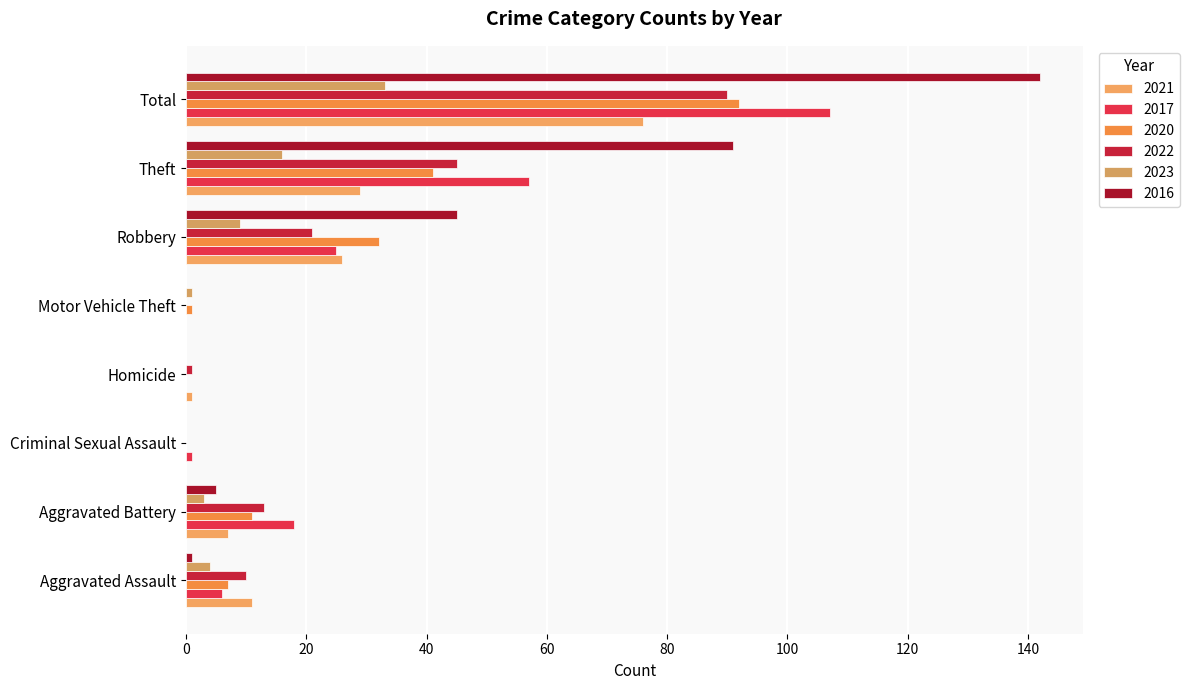

The value of 2023 at Criminal Sexual Assault is -11. True or false?

False